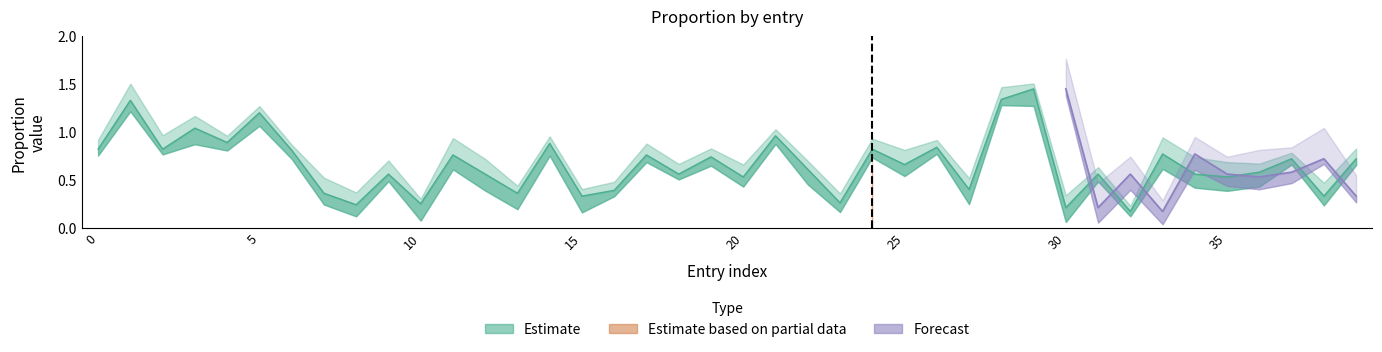

Reading left to right, transcribe all the data shown in this chart.

0.8	1.3	0.8	1.0	0.9	1.2	0.8	0.4	0.2	0.6	0.2	0.8	0.6	0.4	0.9	0.3	0.4	0.8	0.6	0.7	0.5	1.0	0.6	0.3	0.8	0.7	0.8	0.4	1.3	1.4	0.2	0.6	0.2	0.8	0.6	0.5	0.6	0.7	0.3	0.7